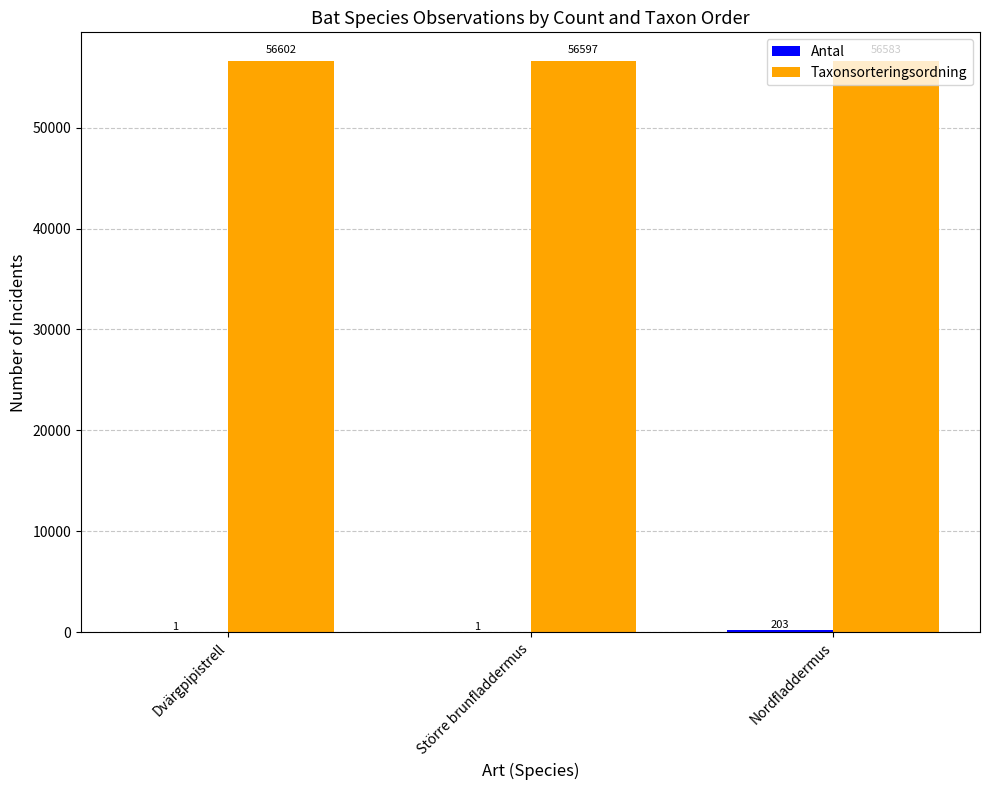

What value does the Taxonsorteringsordning series have at Nordfladdermus?

56583